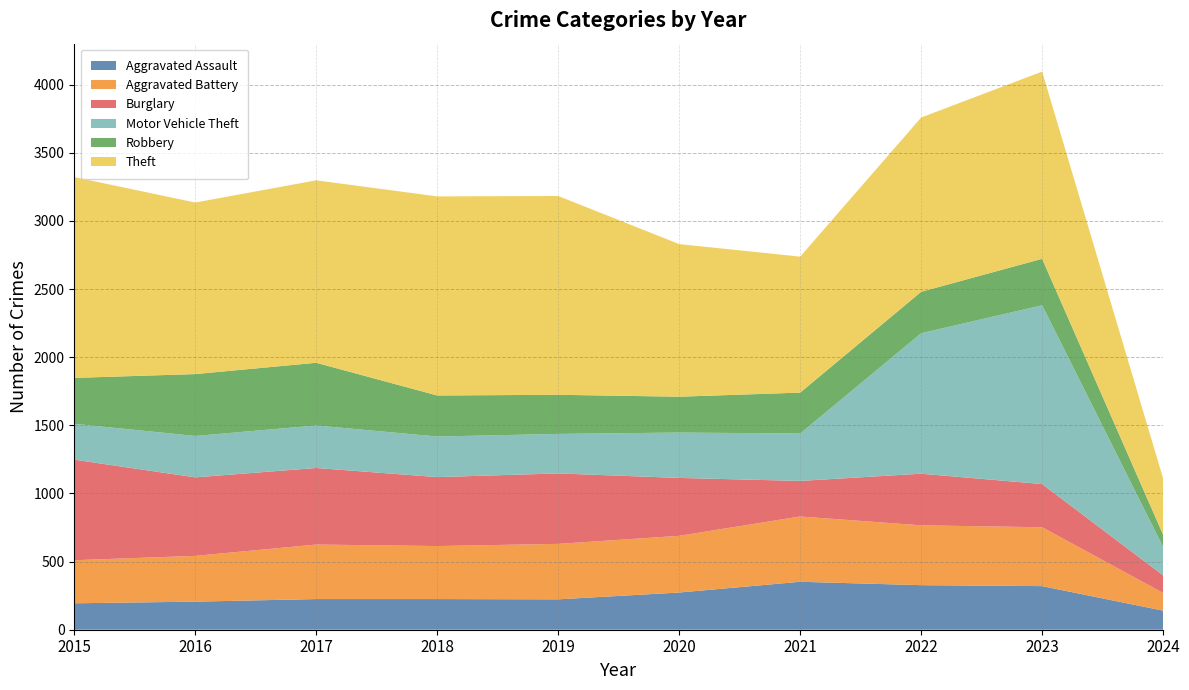

Reading right to left, what are all the values shown in this chart?

Aggravated Assault: 2024=140	2023=320	2022=327	2021=352	2020=273	2019=223	2018=225	2017=225	2016=206	2015=194
Aggravated Battery: 2024=130	2023=432	2022=439	2021=479	2020=416	2019=407	2018=389	2017=400	2016=336	2015=316
Burglary: 2024=129	2023=317	2022=379	2021=261	2020=425	2019=517	2018=506	2017=562	2016=576	2015=738
Motor Vehicle Theft: 2024=208	2023=1312	2022=1031	2021=348	2020=333	2019=290	2018=298	2017=312	2016=304	2015=263
Robbery: 2024=90	2023=341	2022=304	2021=300	2020=263	2019=287	2018=301	2017=460	2016=454	2015=337
Theft: 2024=413	2023=1374	2022=1279	2021=998	2020=1120	2019=1459	2018=1461	2017=1339	2016=1259	2015=1474